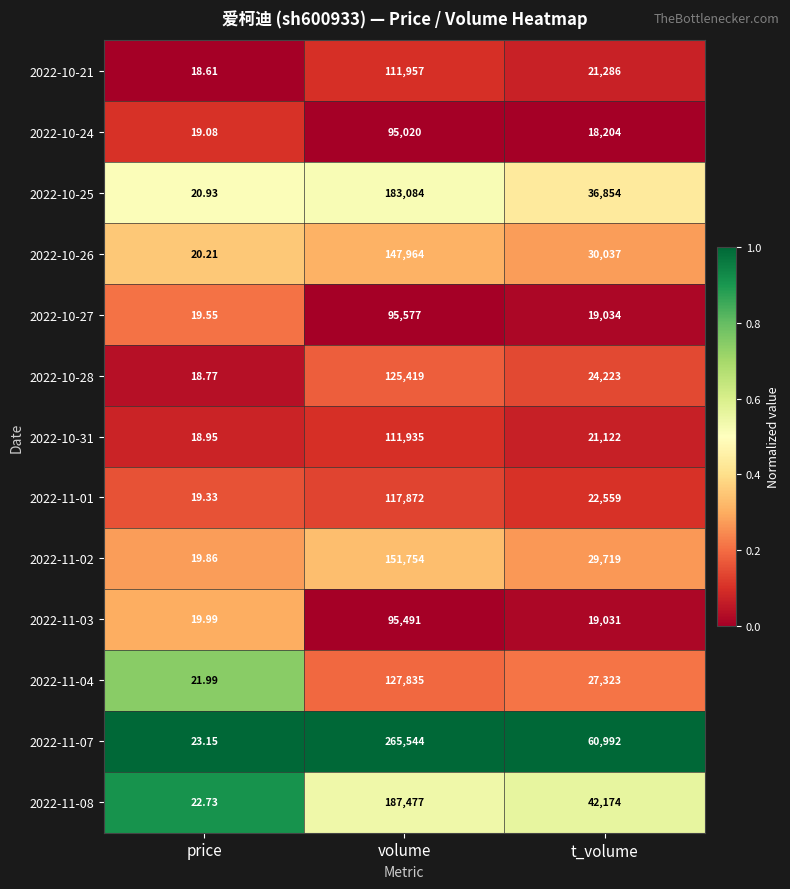

Is the value of 2022-11-03 at price greater than the value of 2022-11-04 at price?

No